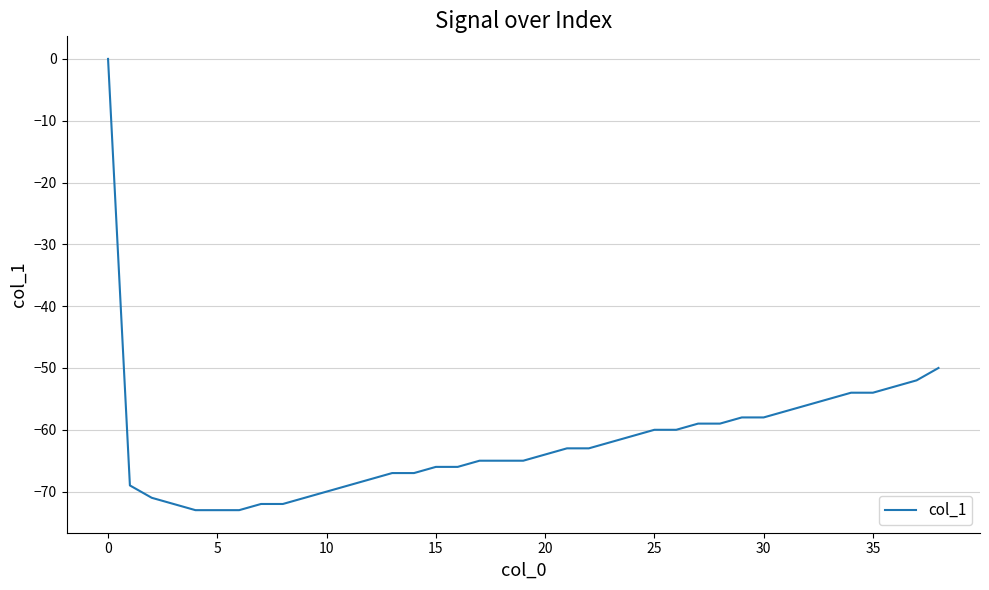

Does the chart have visible grid lines?

Yes